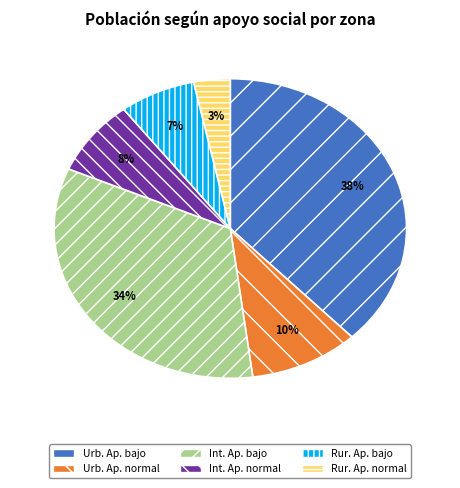

Which category has the smallest portion of the pie?

Rur. Ap. normal